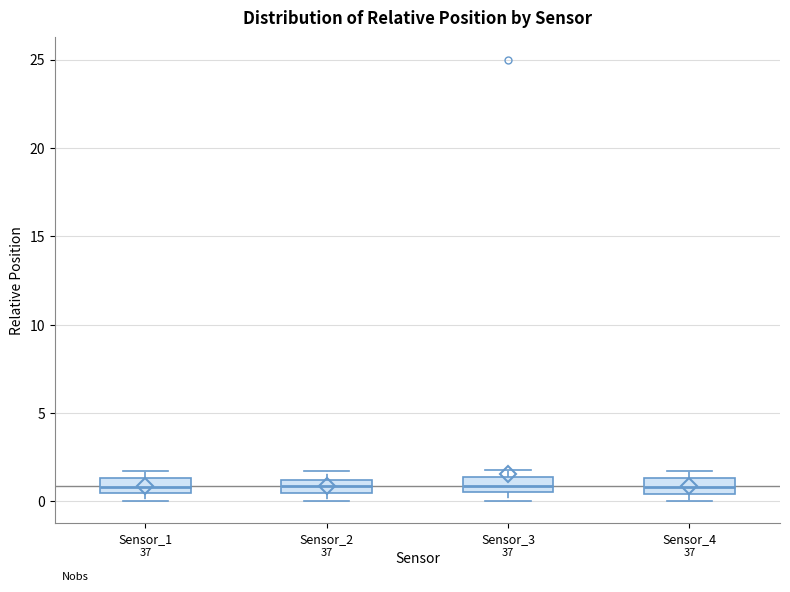

Where is the upper edge of the box for Sensor_2 on the y-axis? The values are not printed on the chart, so give them approximately, as read against the axis.

1.0